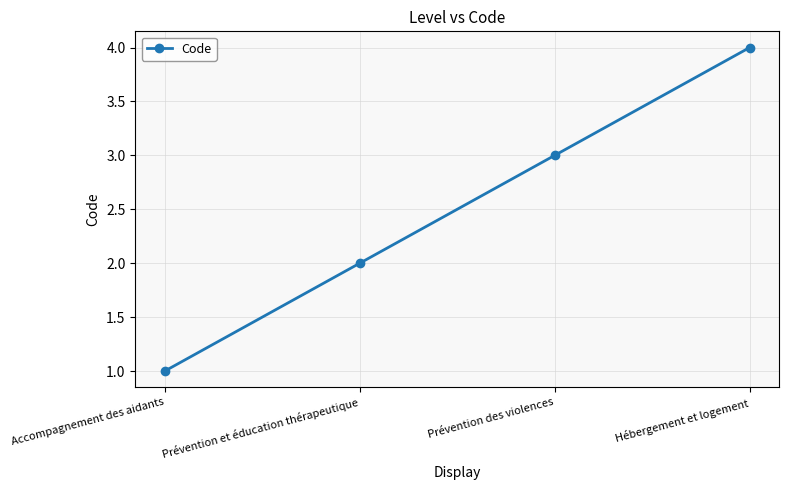

Where is the data nearest to the value 2?

Prévention et éducation thérapeutique